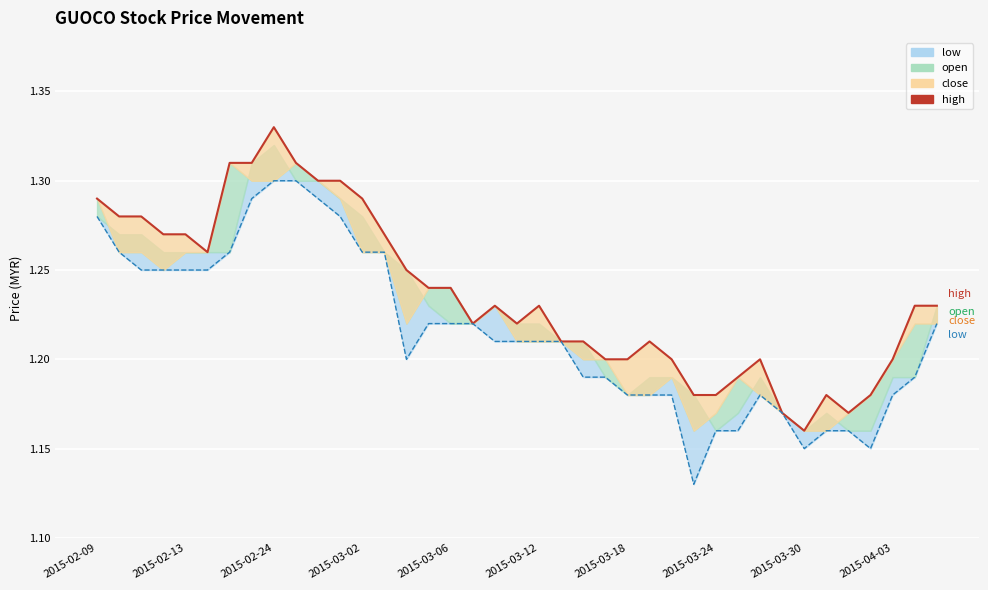

What is the greatest value displayed?

1.3